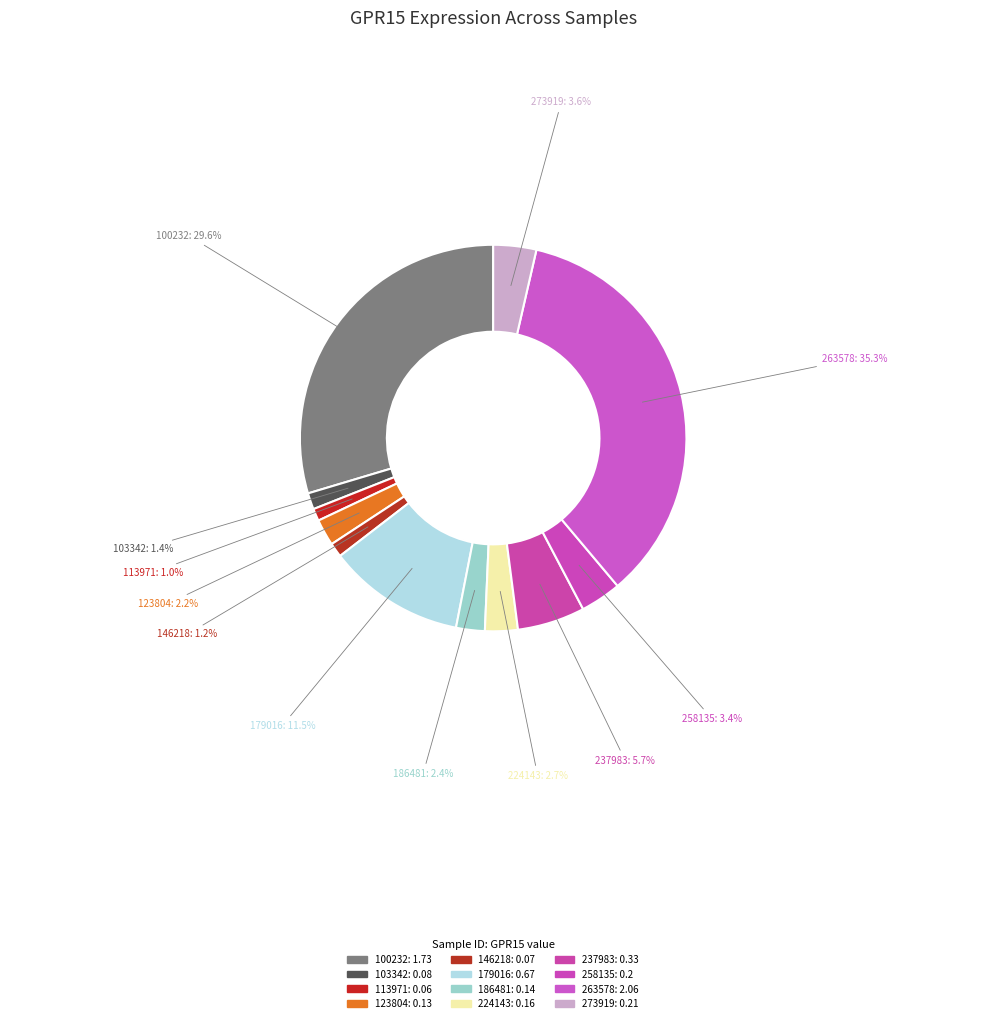

How many slices are in this pie chart?

12